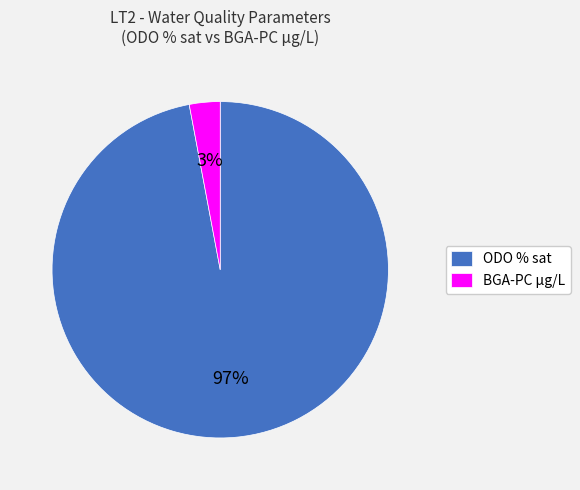

Is it true that ODO % sat is 97% of the pie?

True